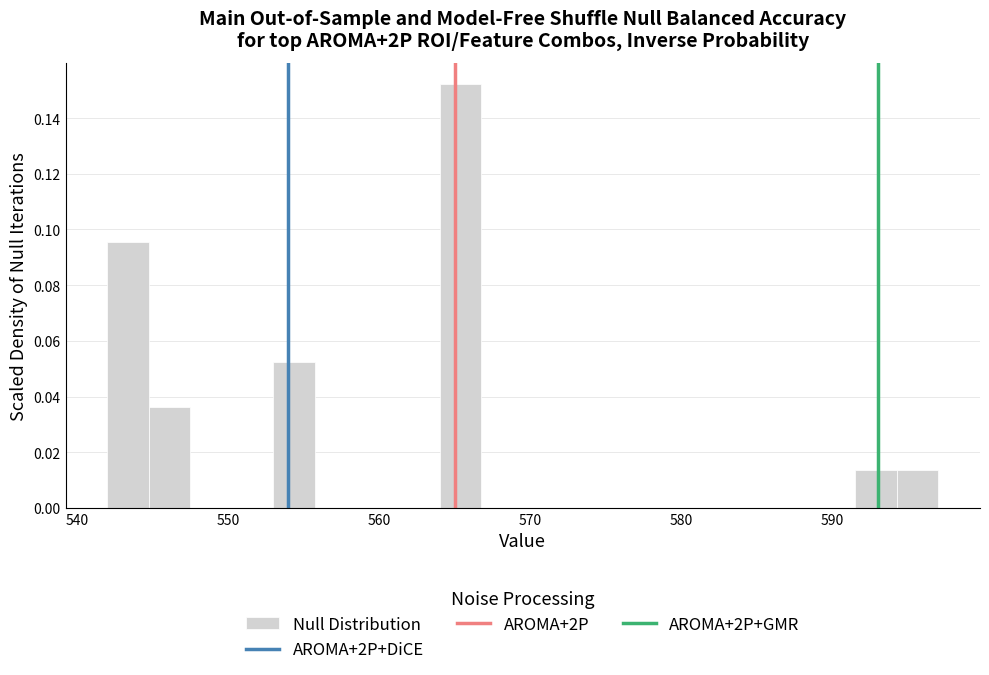

Around what value on the x-axis is the tallest bar? Give the approximate position of its centre, as read against the axis.

565